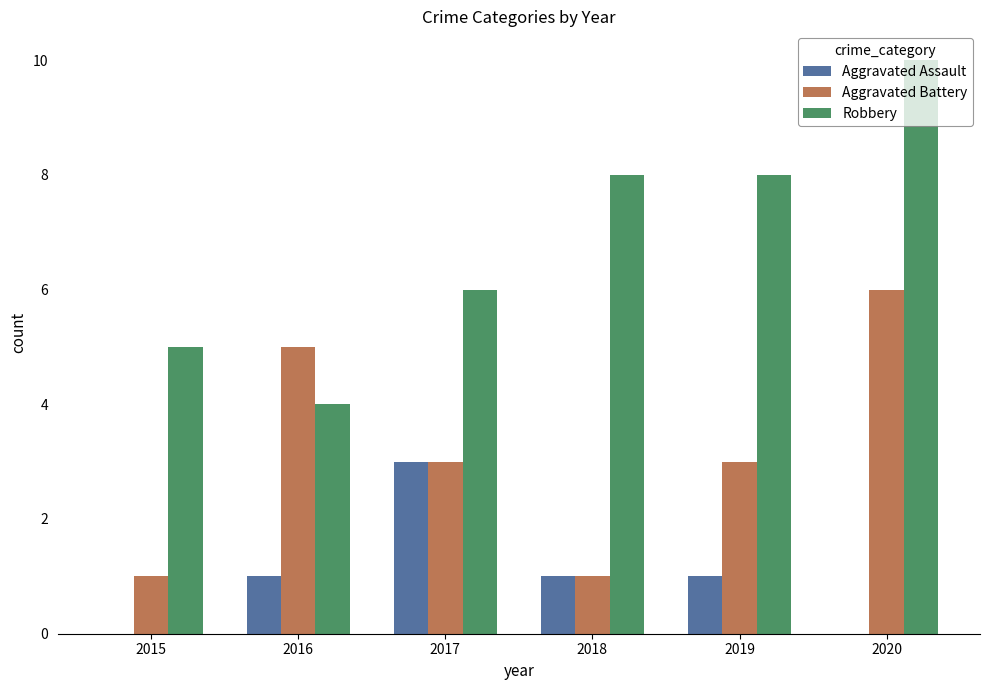

The value of Robbery at 2018 is 12. True or false?

False